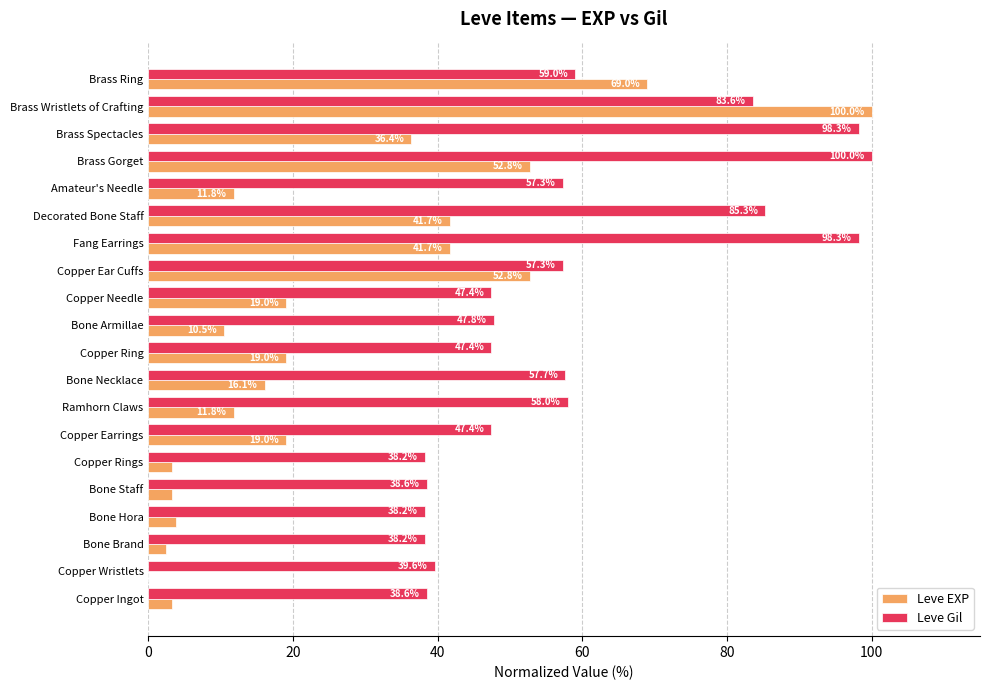

What is the total value across all series at Fang Earrings?

140.0